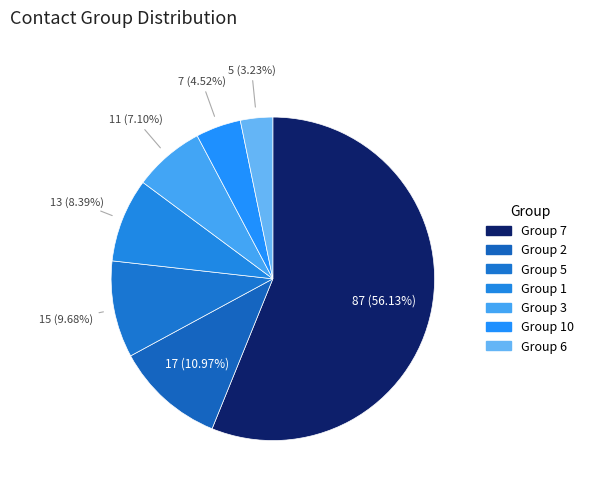

What is the smallest slice in the pie chart?

6